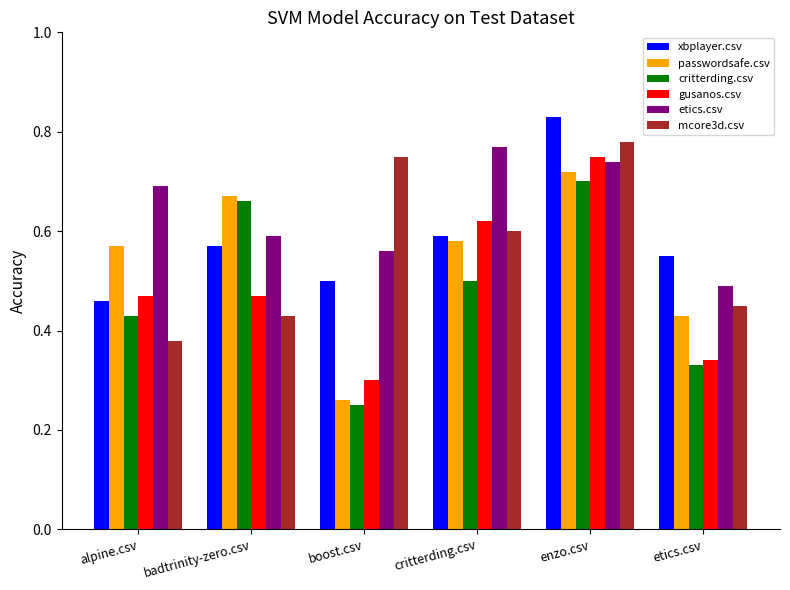

At how many categories does at least one series exceed 0?

6